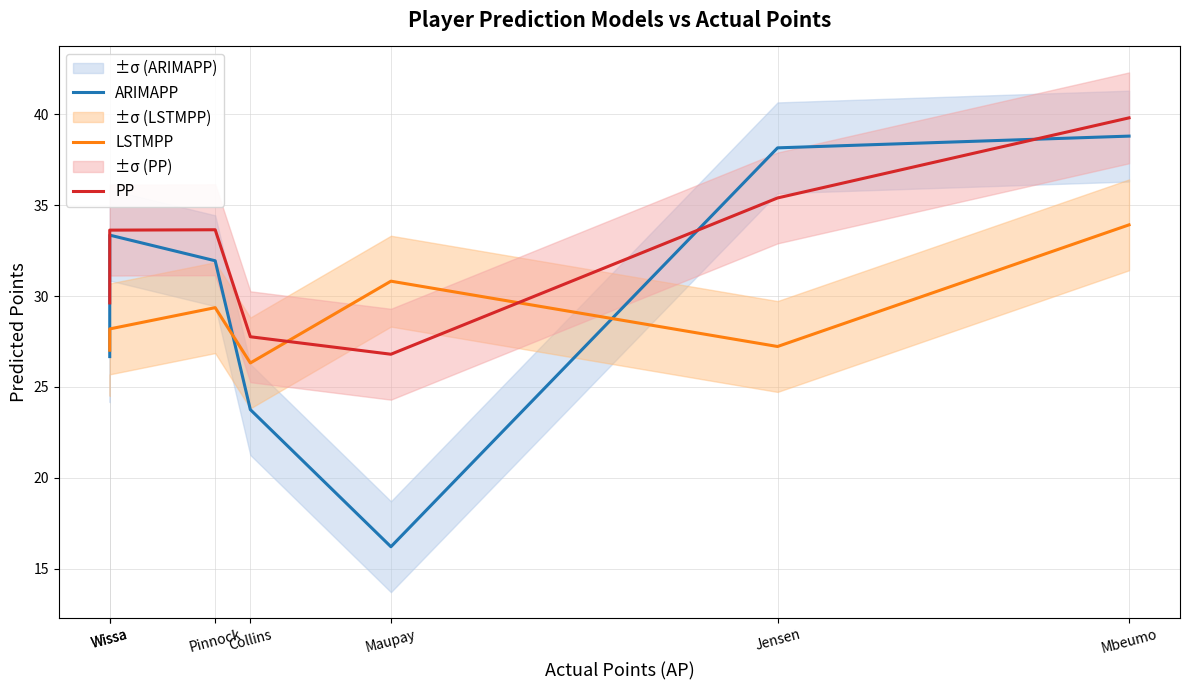

Reading right to left, extract all data points from this chart.

ARIMAPP: 38.8	38.2	16.2	23.8	31.9	33.4	26.7
LSTMPP: 33.9	27.2	30.8	26.3	29.4	28.2	27.0
PP: 39.8	35.4	26.8	27.8	33.6	33.6	29.6